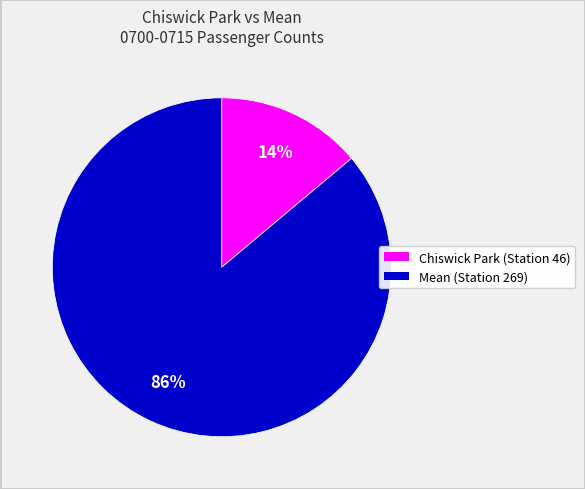

How many segments does this pie chart have?

2